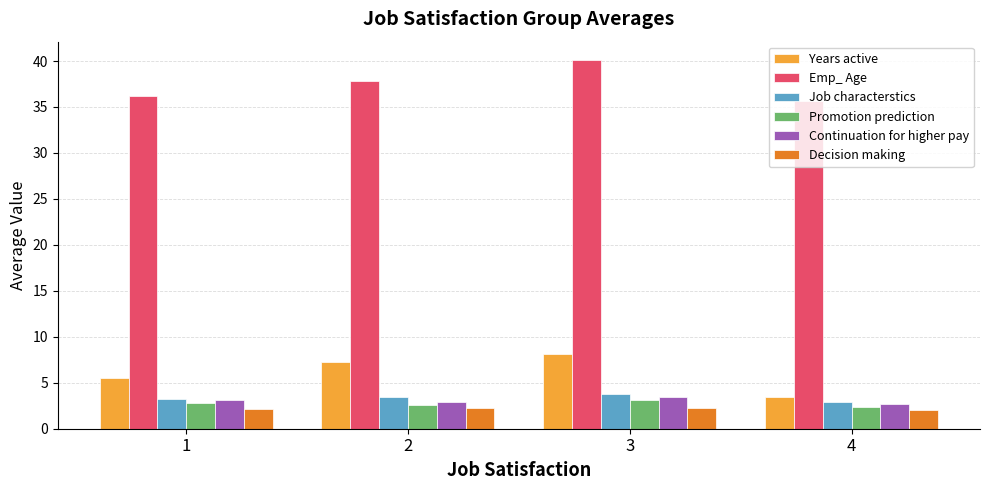

What is the sum of the Continuation for higher pay values at 3 and 1?

6.5